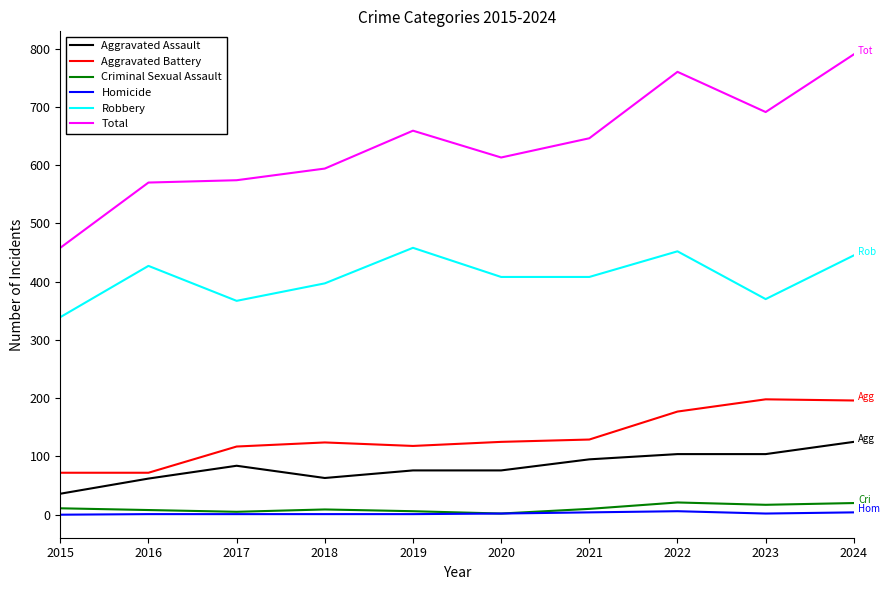

True or false: Total and Robbery cross at least once.

False